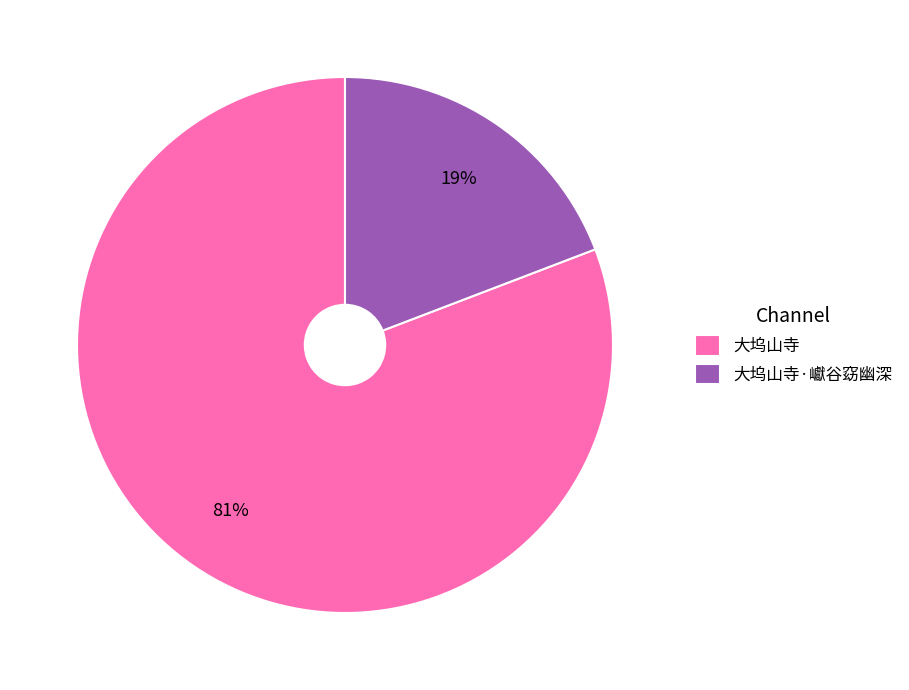

Is there any slice that represents more than half of the pie?

Yes